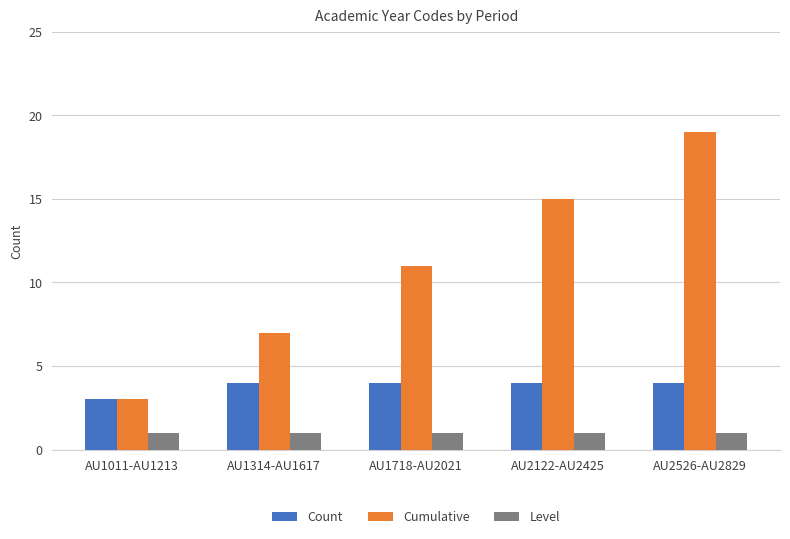

Read the Cumulative value at AU1314-AU1617.

7